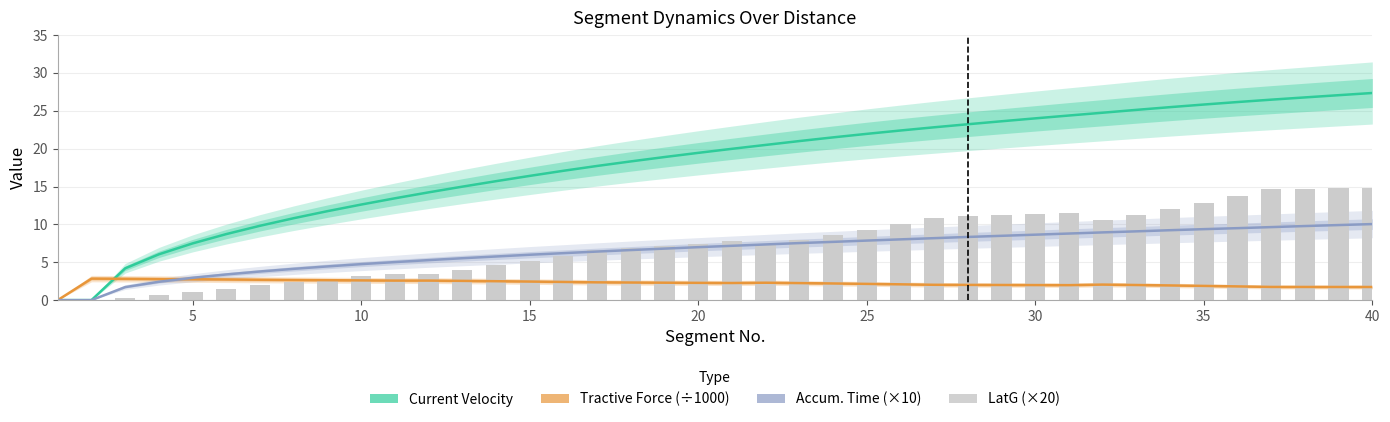

At 40, list the series in order from largest to smallest.

Current Velocity, LatG (×20), Accum. Time (×10), Tractive Force (÷1000)